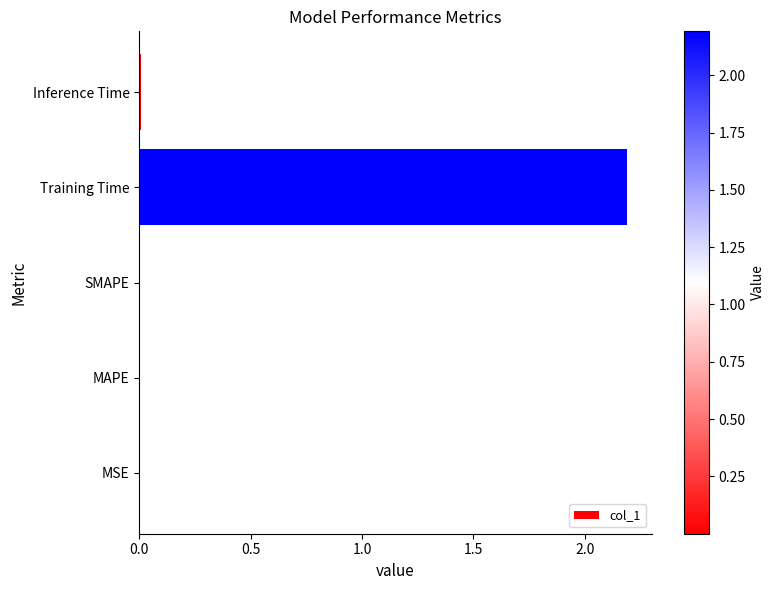

What is the sum of all values?

2.2